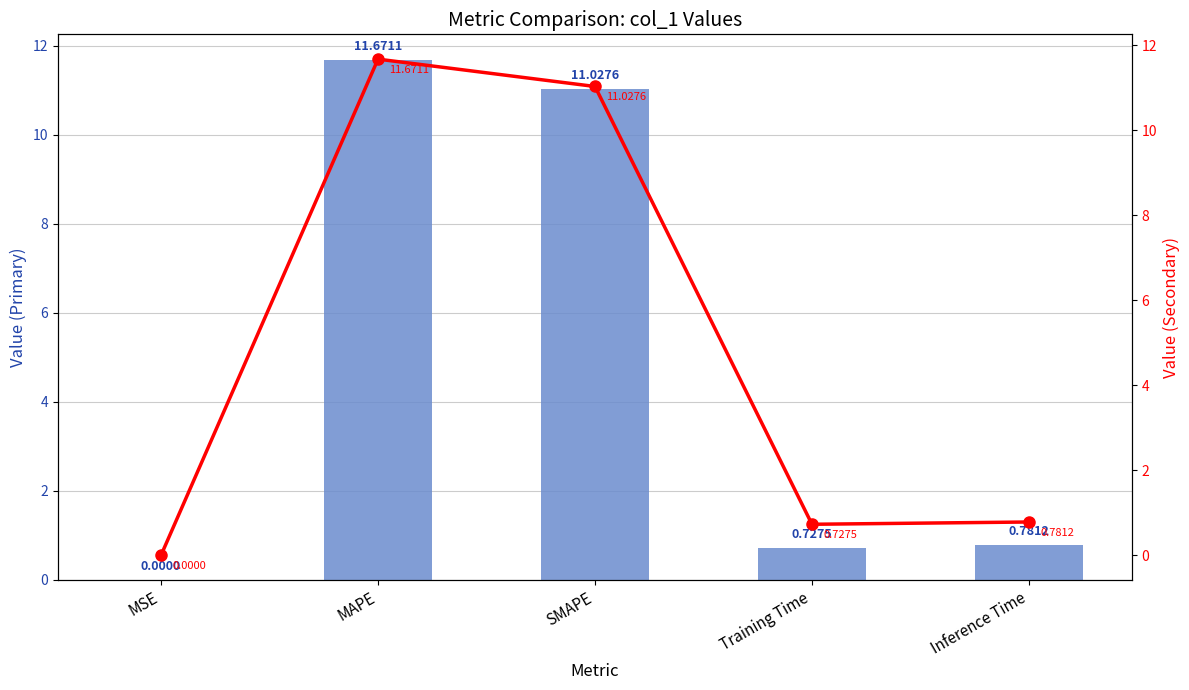

Are the bars horizontal?

No